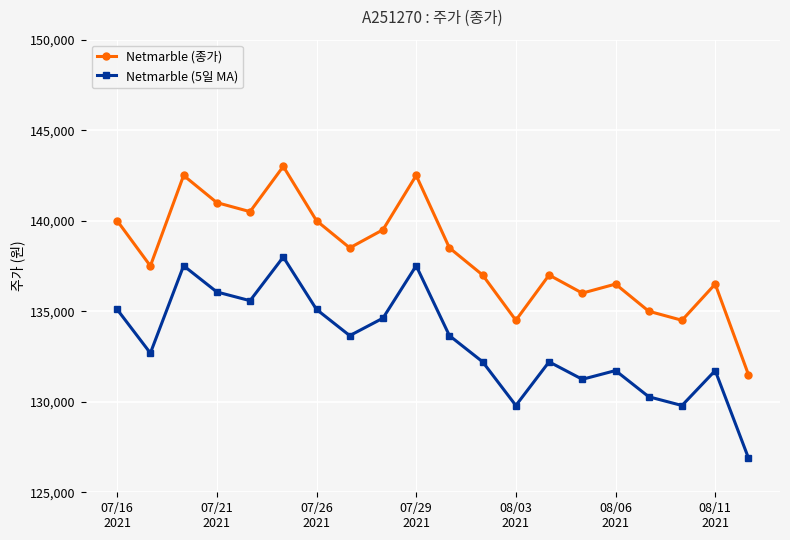

List the series in order of their peak value, lowest first.

Netmarble (5일 MA), Netmarble (종가)